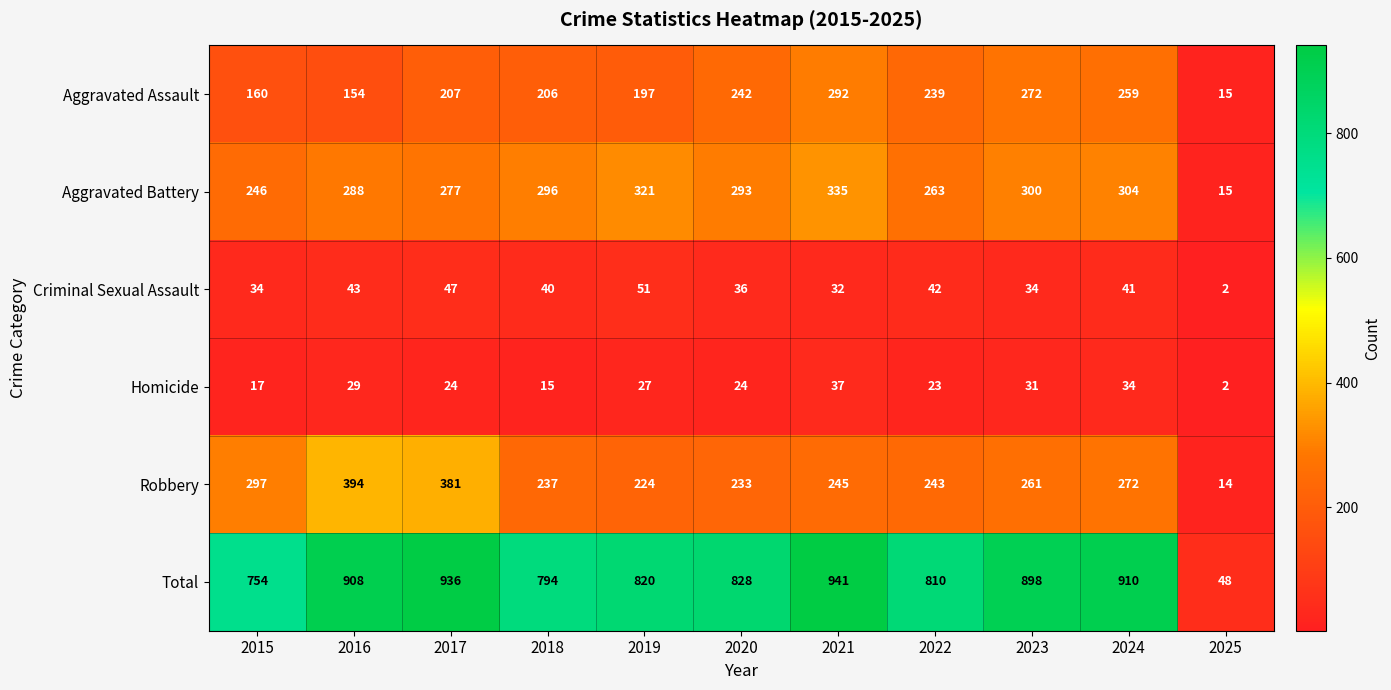

What is the sum of the Aggravated Assault values at 2019 and 2023?

469